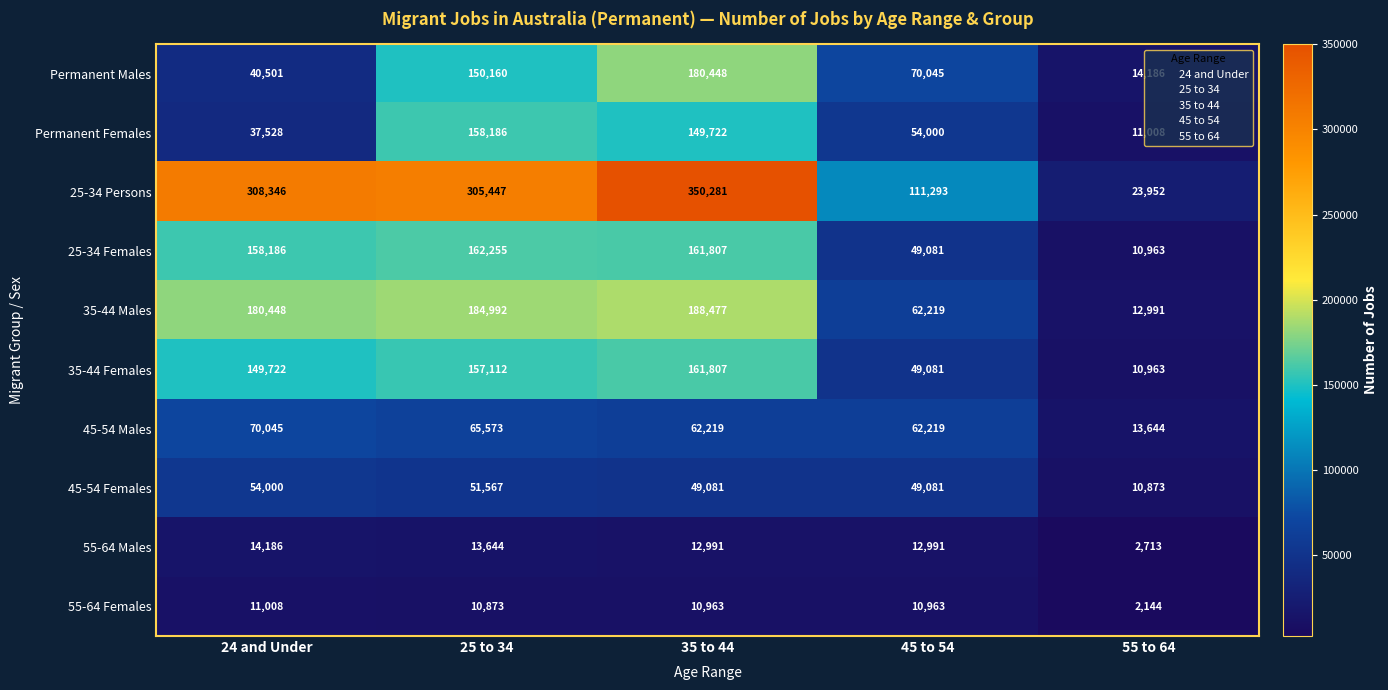

The 35-44 Females series shows 42205 at 25 to 34. True or false?

False